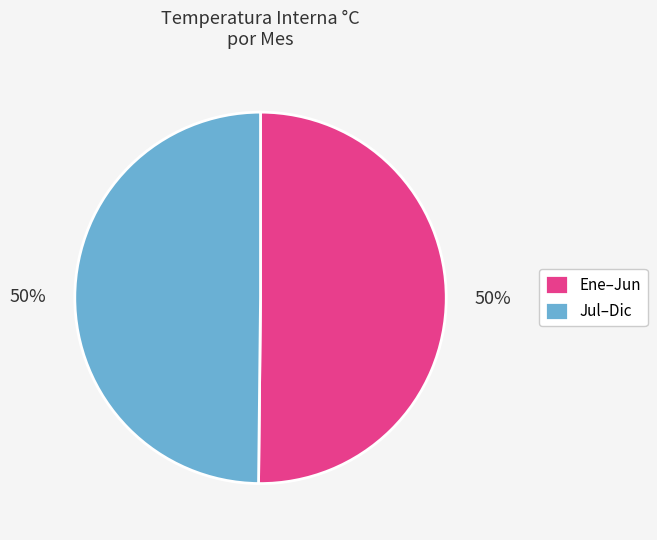

What percentage is the Jul–Dic slice, to the nearest percent?

50%